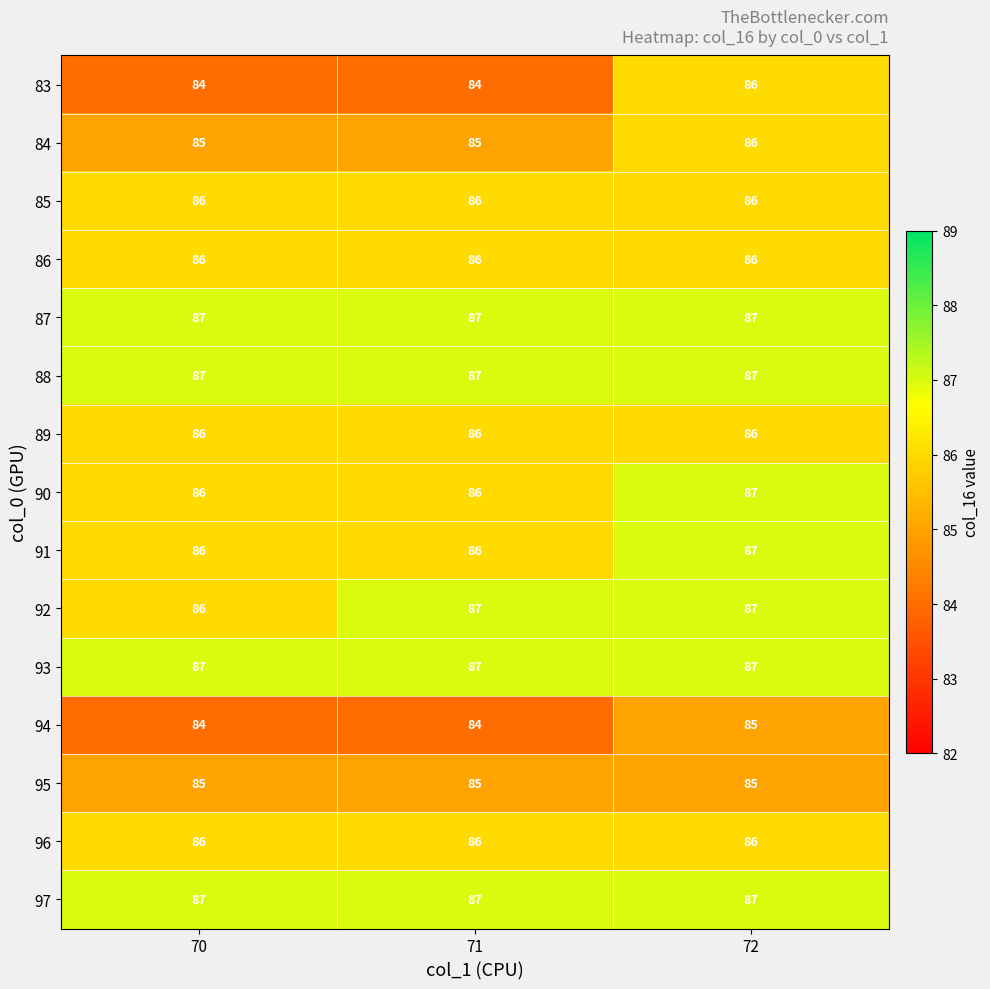

What is the average value of the 91 series?

86